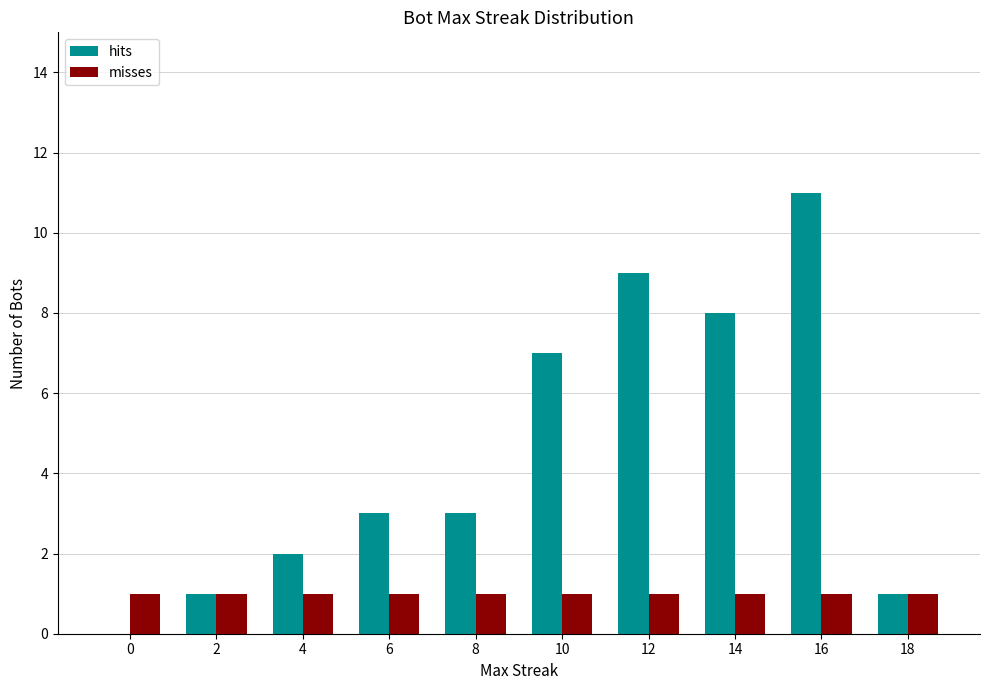

Is it true that hits equals 12 at 10?

False